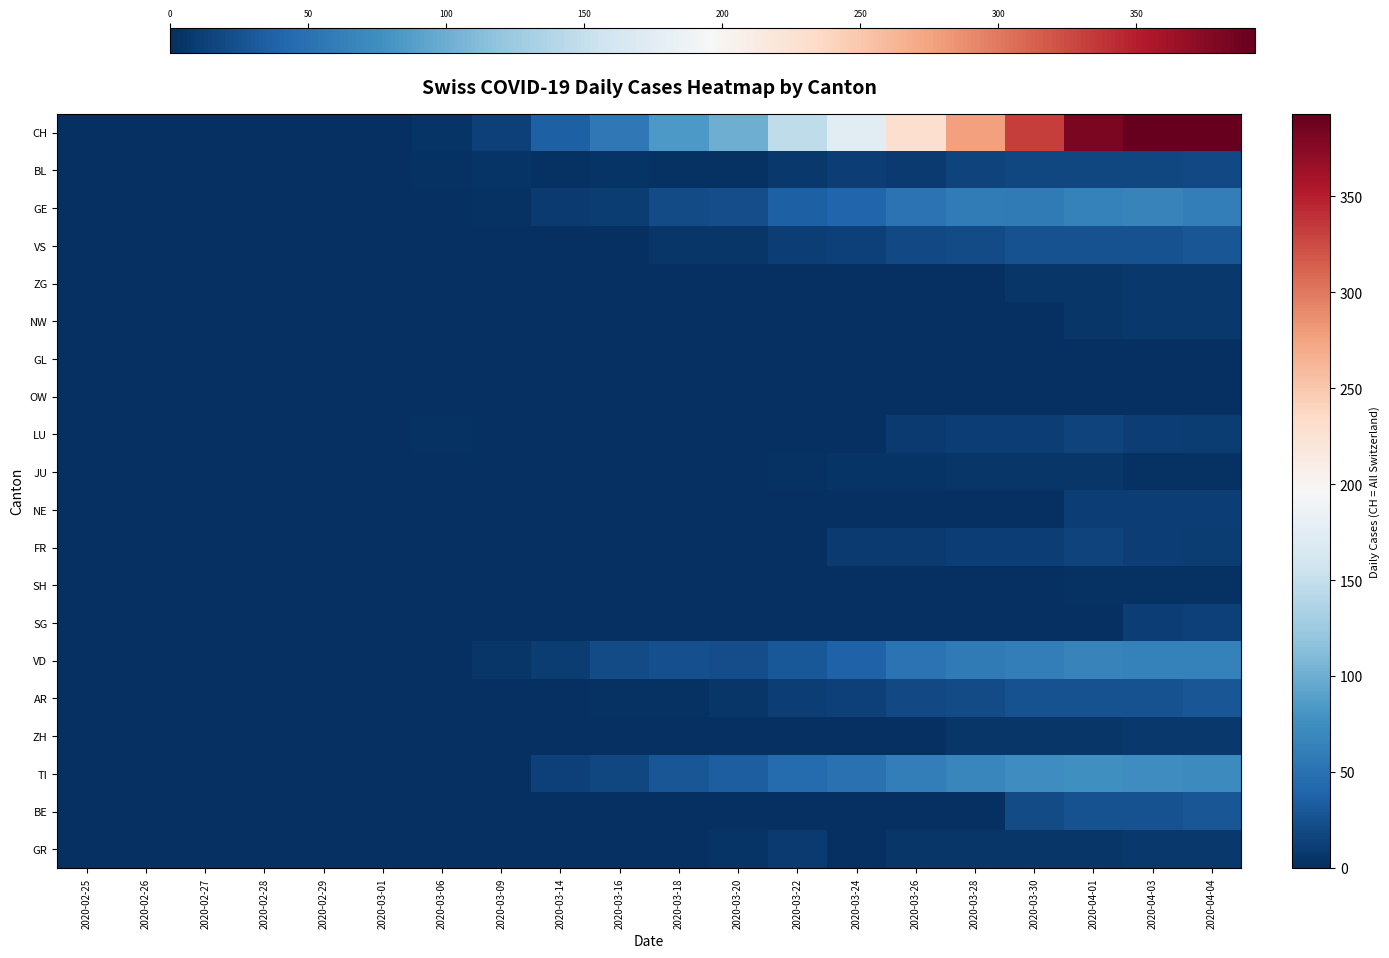

How many categories are shown in the chart?

20